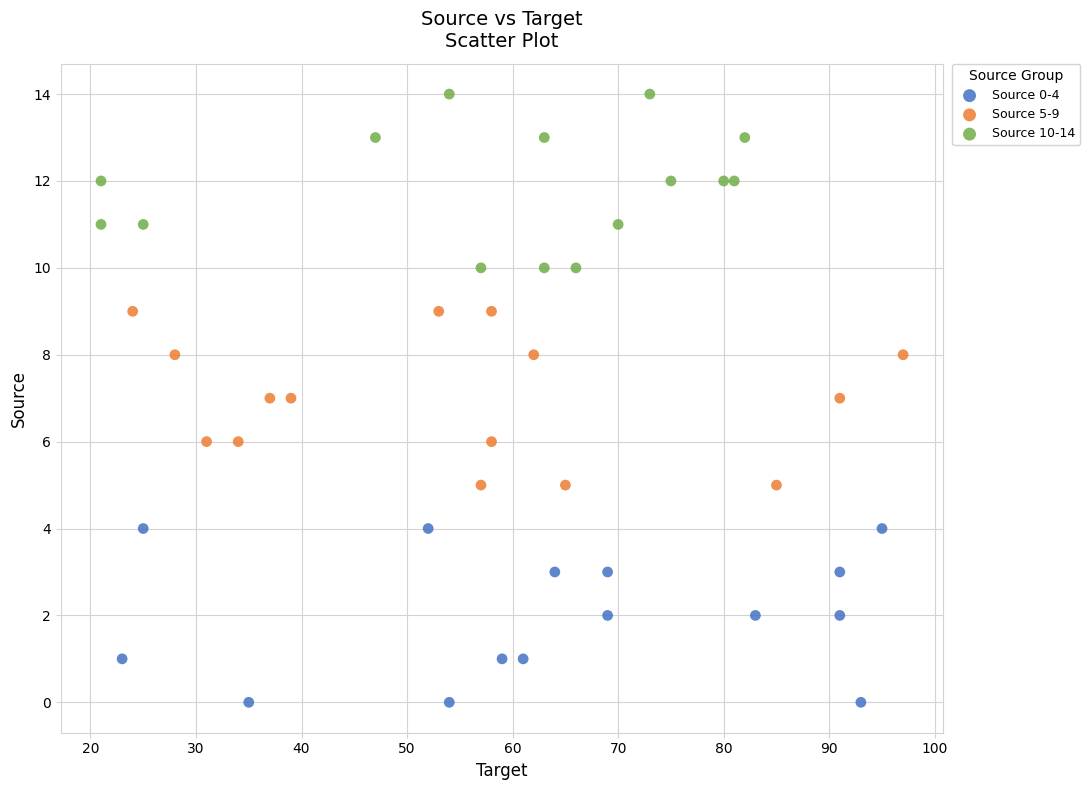

Which series reaches the minimum Y coordinate?

Source 0-4